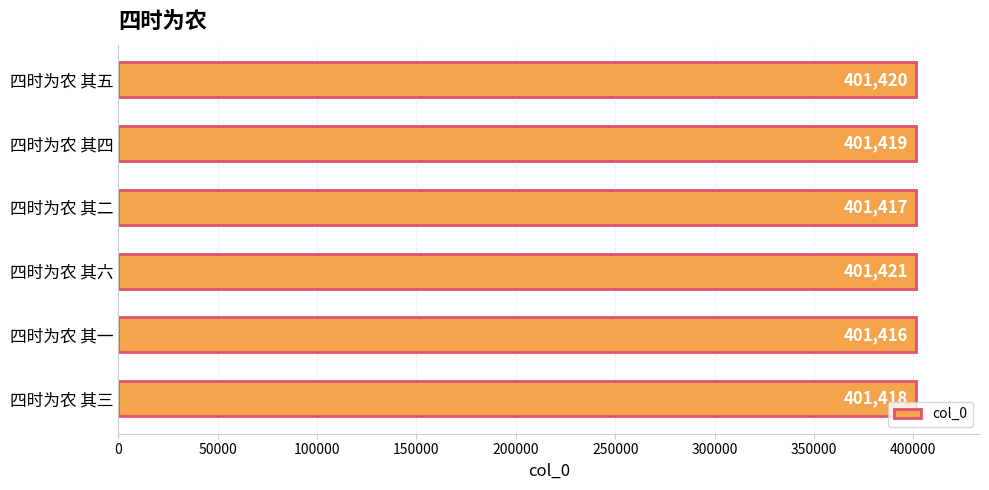

List the labels in order of value, smallest first.

四时为农 其一, 四时为农 其二, 四时为农 其三, 四时为农 其四, 四时为农 其五, 四时为农 其六